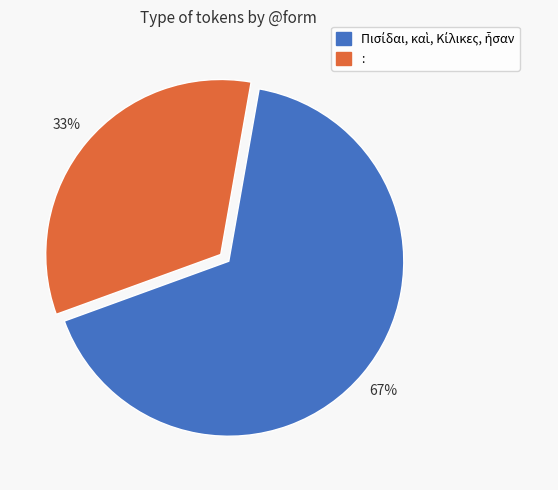

To the nearest percent, what is the average slice percentage?

50%